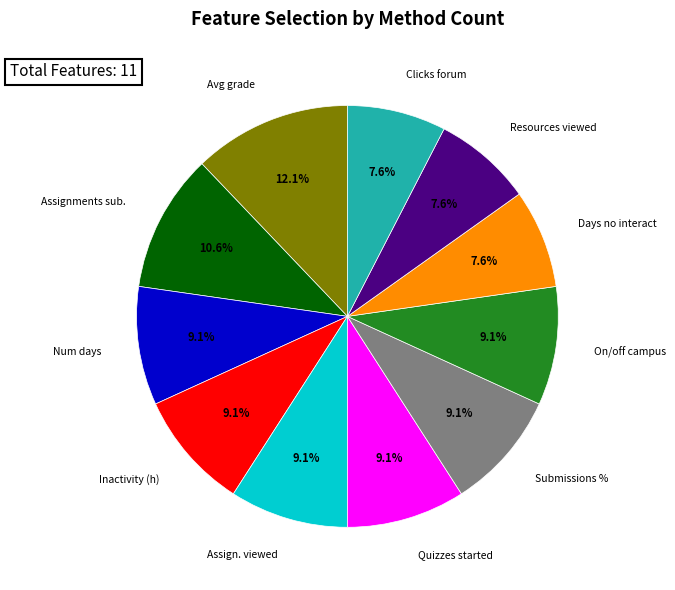

Does any single category account for the majority?

No